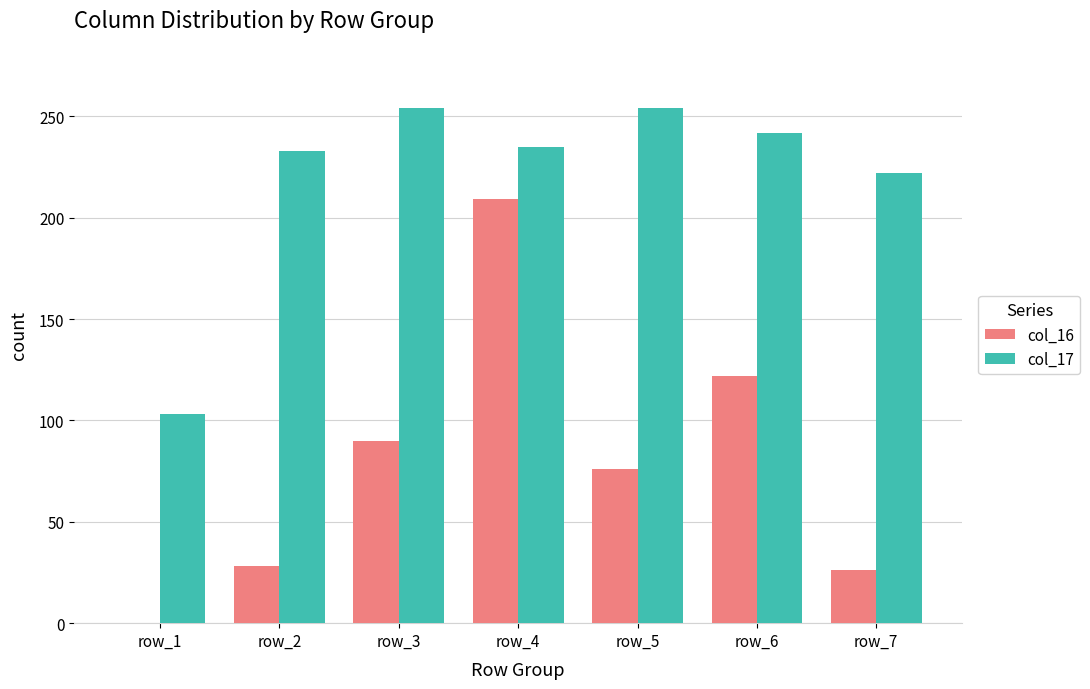

Reading right to left, what are all the values shown in this chart?

col_16: 26	122	76	209	90	28	0
col_17: 222	242	254	235	254	233	103